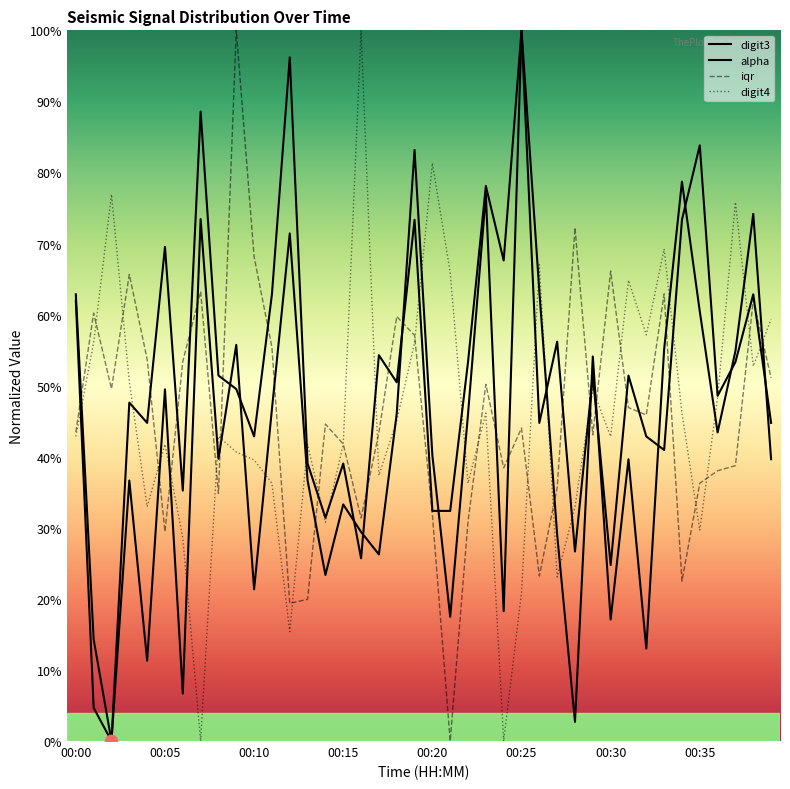

At which category is the sum across all series the highest?

19